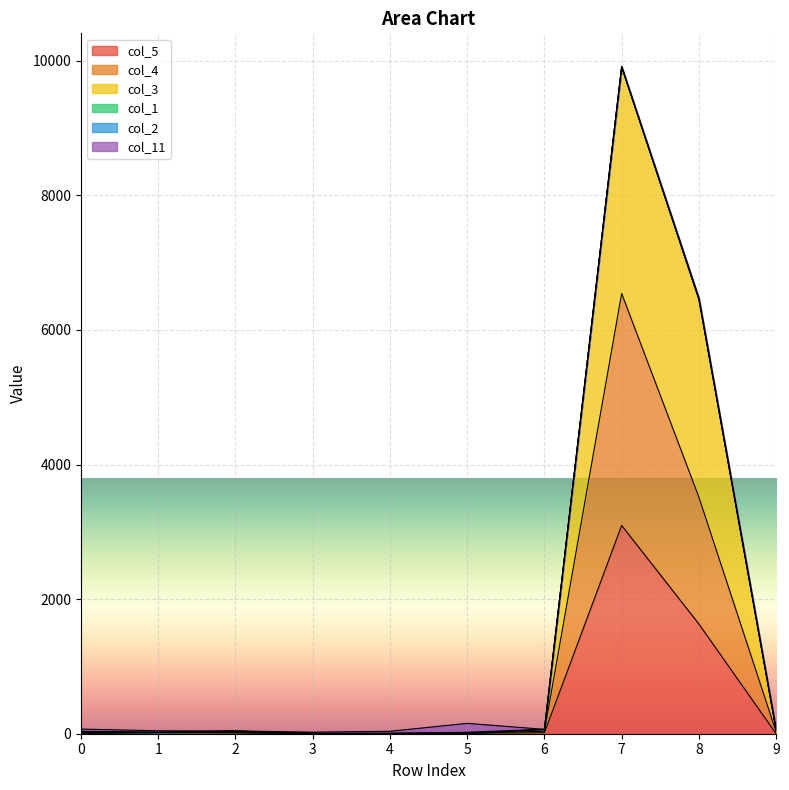

At how many categories does at least one series exceed 5632?

2